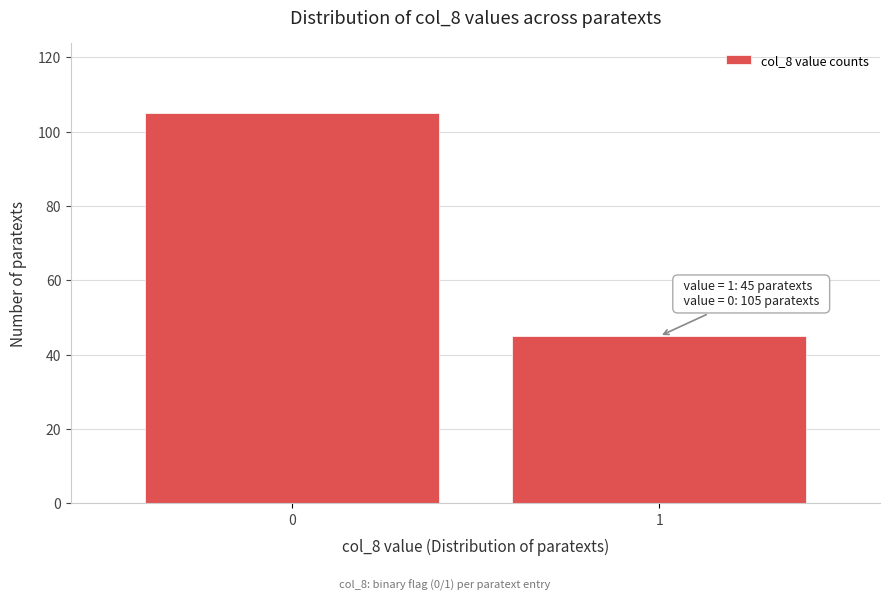

Reading left to right, what are all the values shown in this chart?

105	45